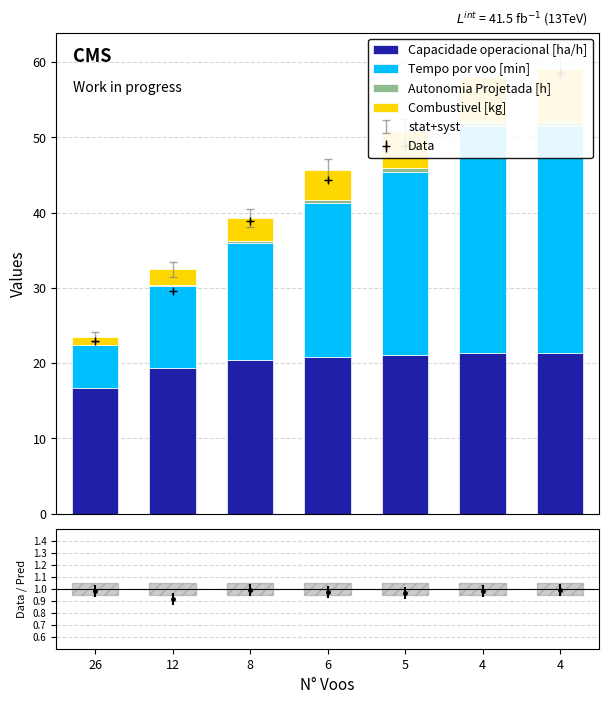

Reading left to right, what are all the values shown in this chart?

Capacidade operacional [ha/h]: 16.7	19.4	20.4	20.8	21.1	21.4	21.4
Tempo por voo [min]: 5.7	10.9	15.6	20.5	24.3	30.1	30.1
Autonomia Projetada [h]: 0.1	0.2	0.3	0.4	0.4	0.5	0.6
Combustivel [kg]: 1.0	2.0	3.0	4.0	5.0	6.0	7.0